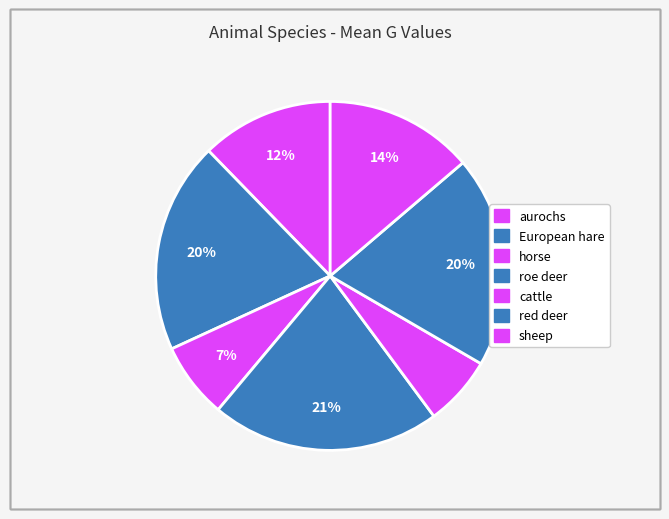

Rank the categories by value from lowest to highest.

cattle, horse, aurochs, sheep, European hare, red deer, roe deer